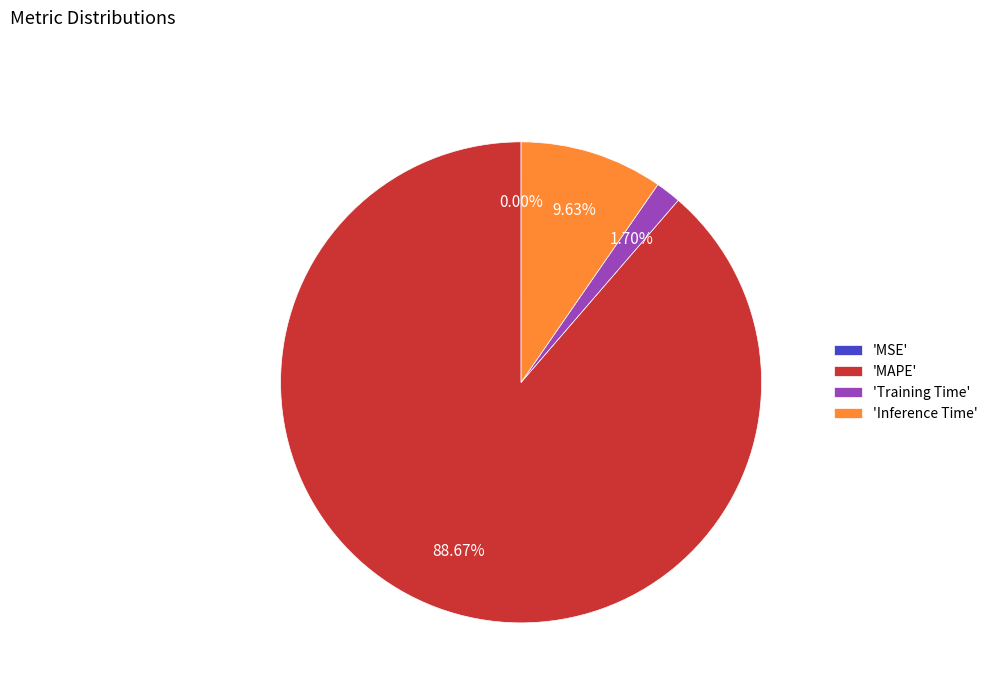

Do 'MAPE' and 'Inference Time' together represent more than half of the pie?

Yes